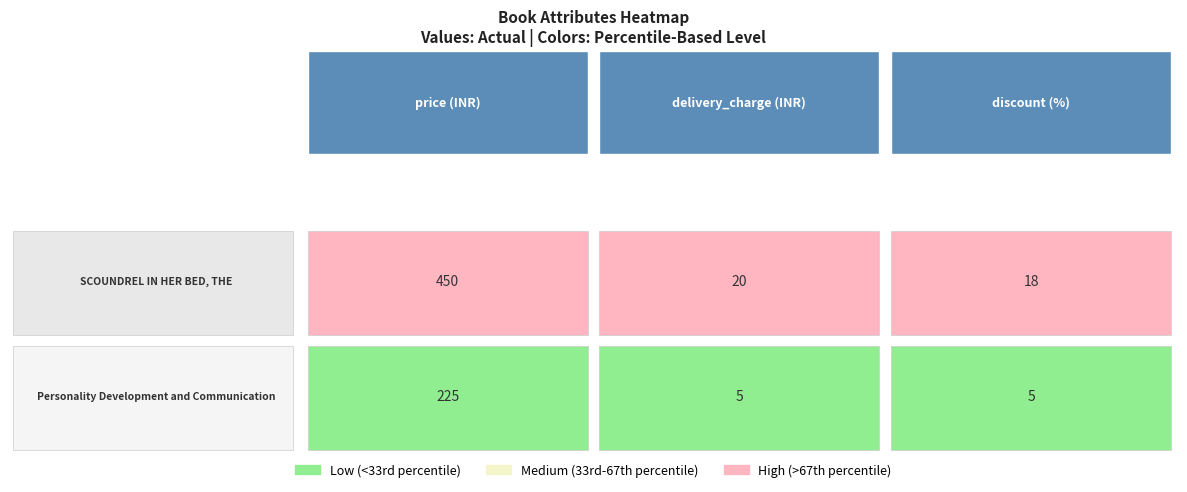

True or false: Personality Development and Communication has a value of 7 at discount.

False